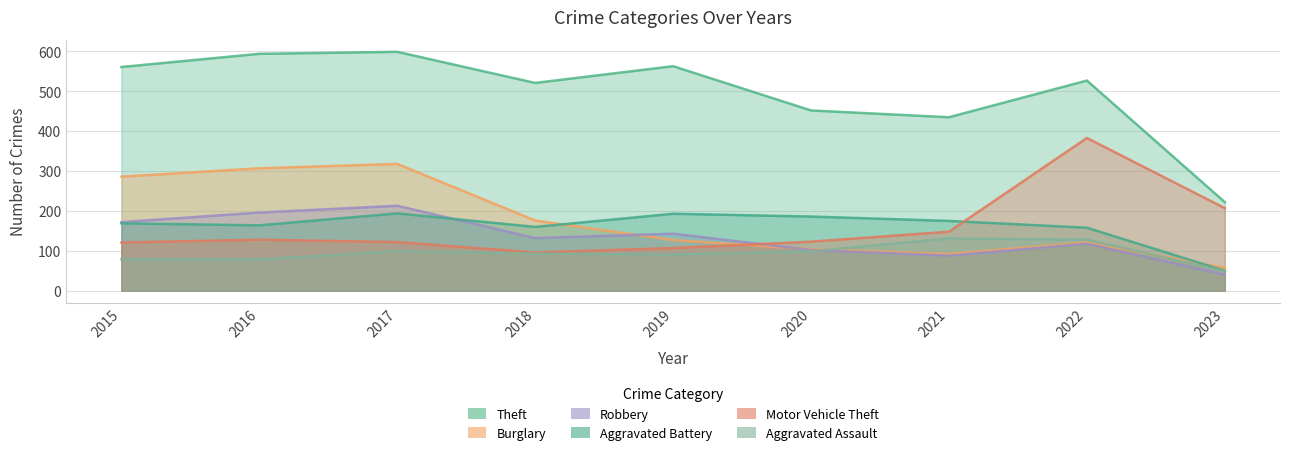

Reading right to left, transcribe all the data shown in this chart.

Theft: 2023=222	2022=527	2021=435	2020=452	2019=563	2018=521	2017=599	2016=594	2015=561
Burglary: 2023=57	2022=121	2021=92	2020=104	2019=127	2018=176	2017=318	2016=307	2015=286
Robbery: 2023=40	2022=118	2021=88	2020=102	2019=143	2018=132	2017=213	2016=196	2015=172
Aggravated Battery: 2023=50	2022=158	2021=175	2020=186	2019=193	2018=160	2017=194	2016=164	2015=169
Motor Vehicle Theft: 2023=207	2022=383	2021=148	2020=123	2019=107	2018=96	2017=122	2016=128	2015=121
Aggravated Assault: 2023=49	2022=128	2021=131	2020=99	2019=91	2018=93	2017=99	2016=79	2015=79